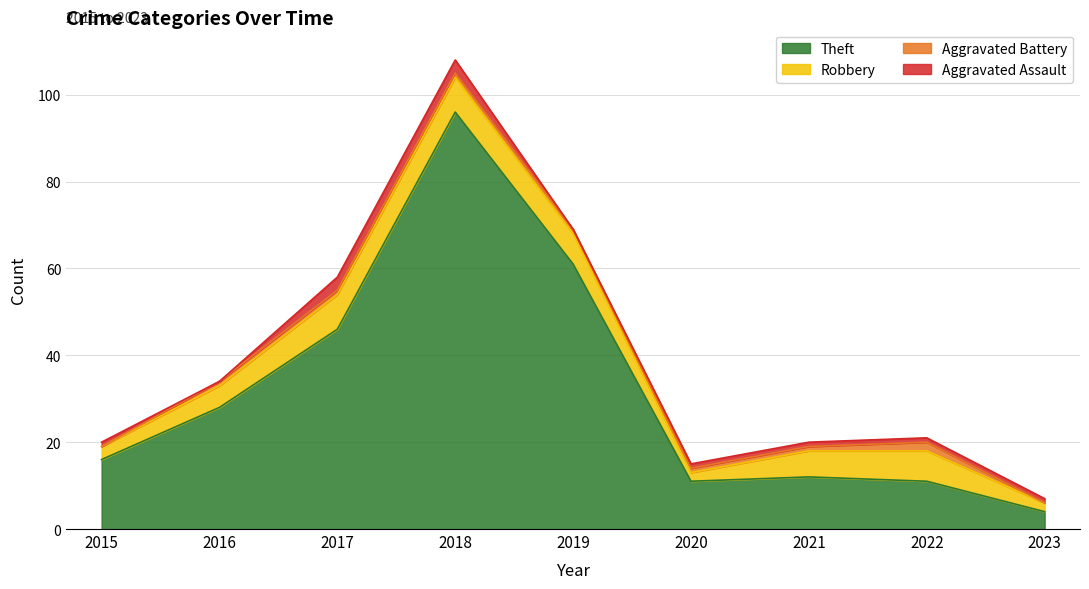

What are all the series names shown in the legend?

Theft, Robbery, Aggravated Battery, Aggravated Assault